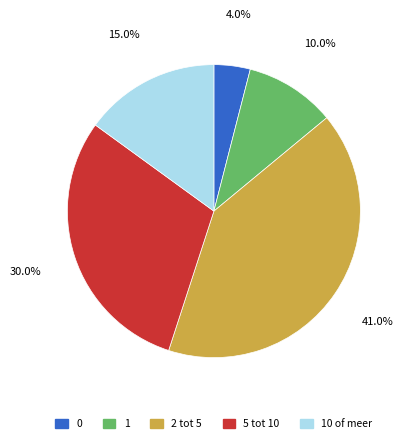

To the nearest percent, what is the difference between the 0 and 1 slice percentages?

6%